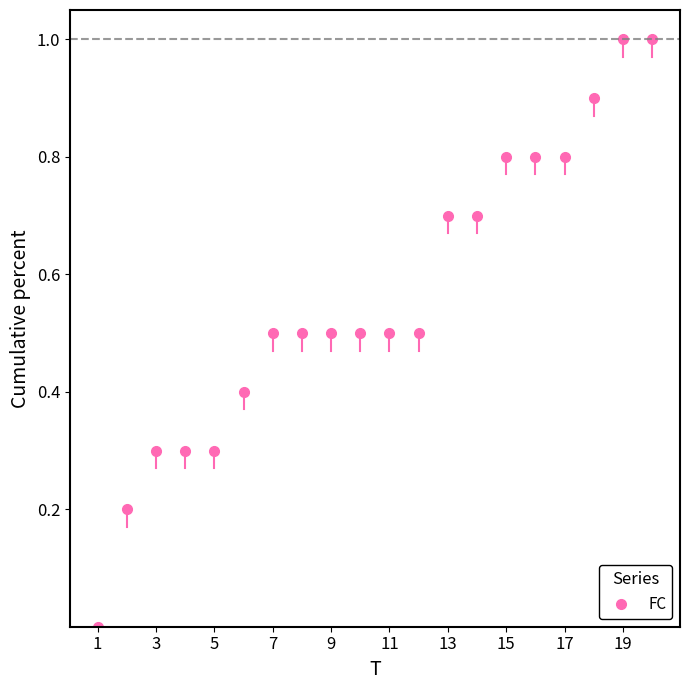

What is the value of the 2nd point from the left?

0.2